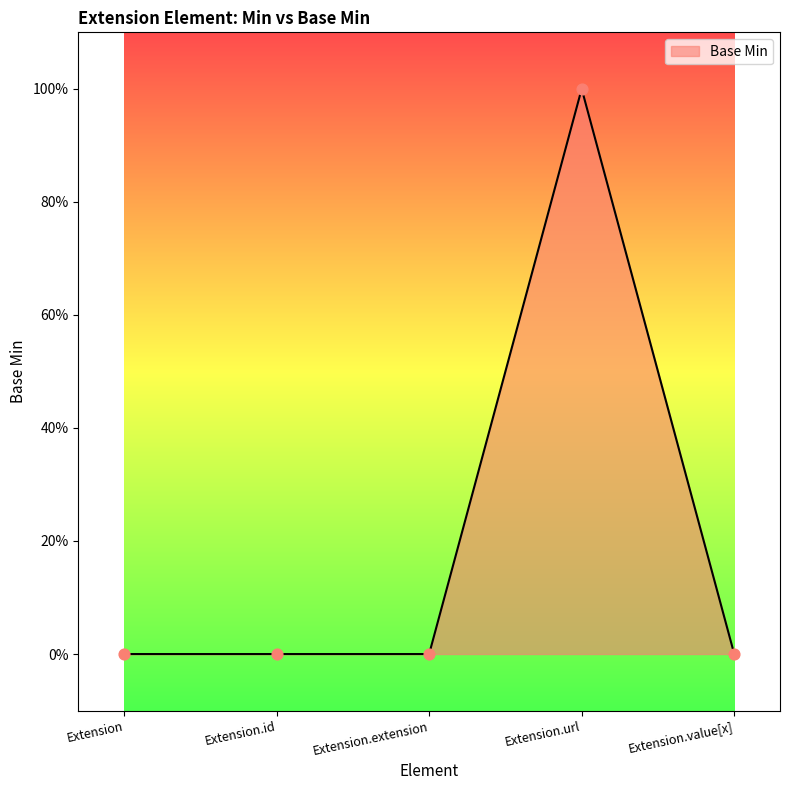

Which has a higher value, Extension.id or Extension.value[x]?

Extension.id